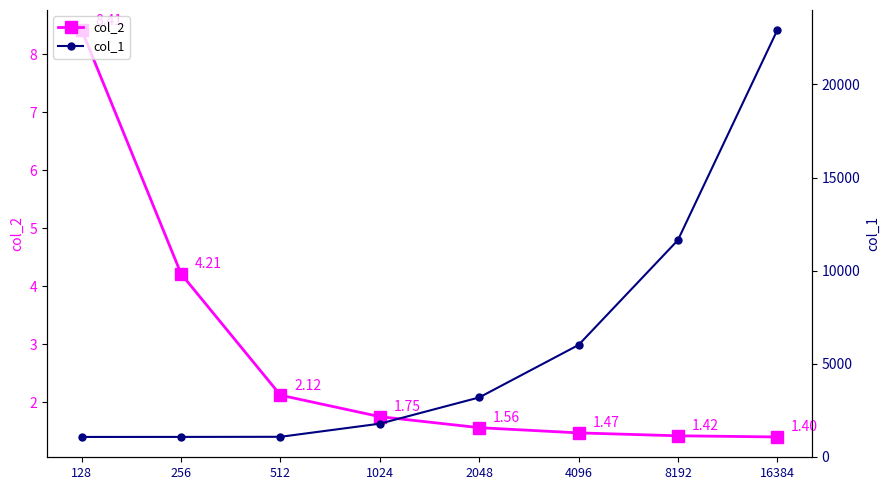

True or false: col_2 has a value of 8.4 at 128.

True